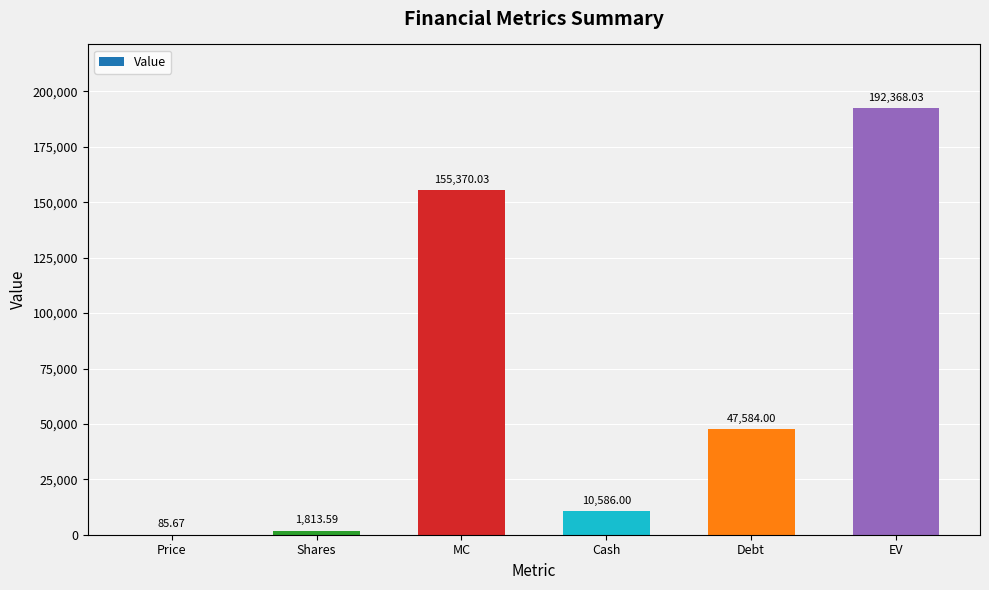

Approximately how many times larger is the value at Debt compared to Price?

555.4